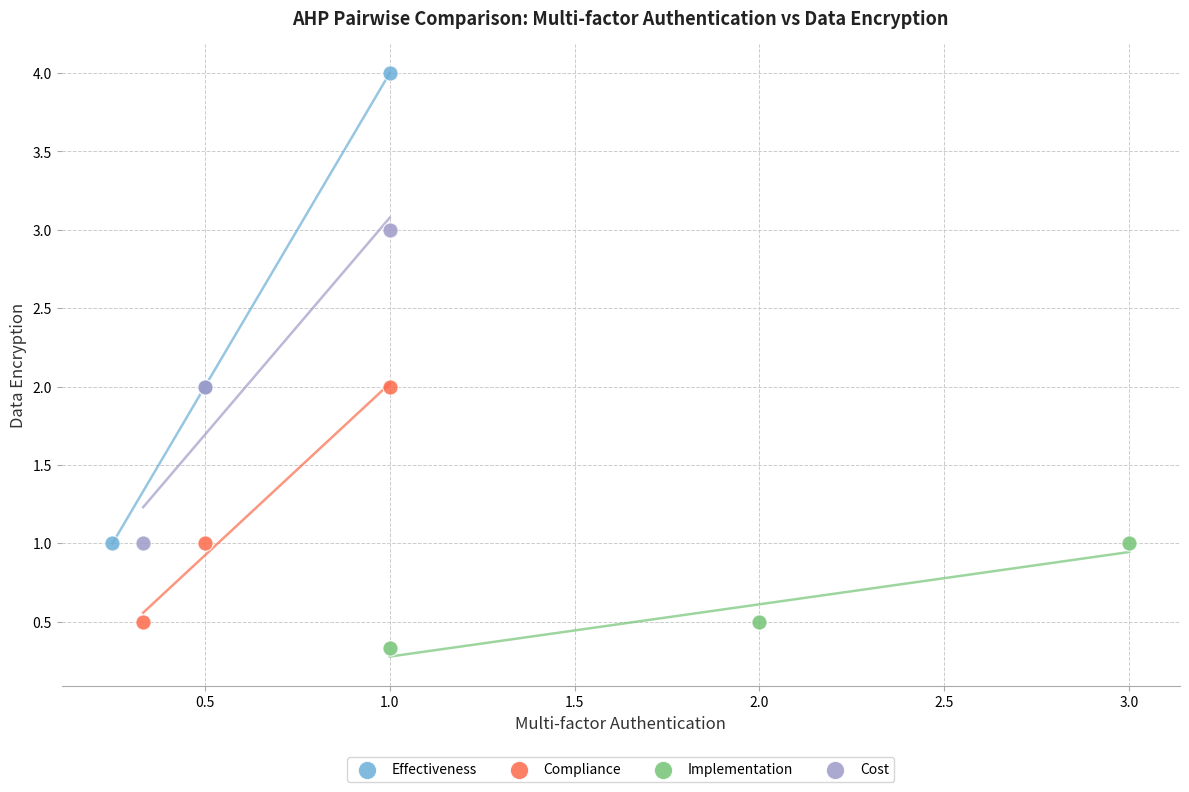

Which series reaches the minimum Y coordinate?

Implementation